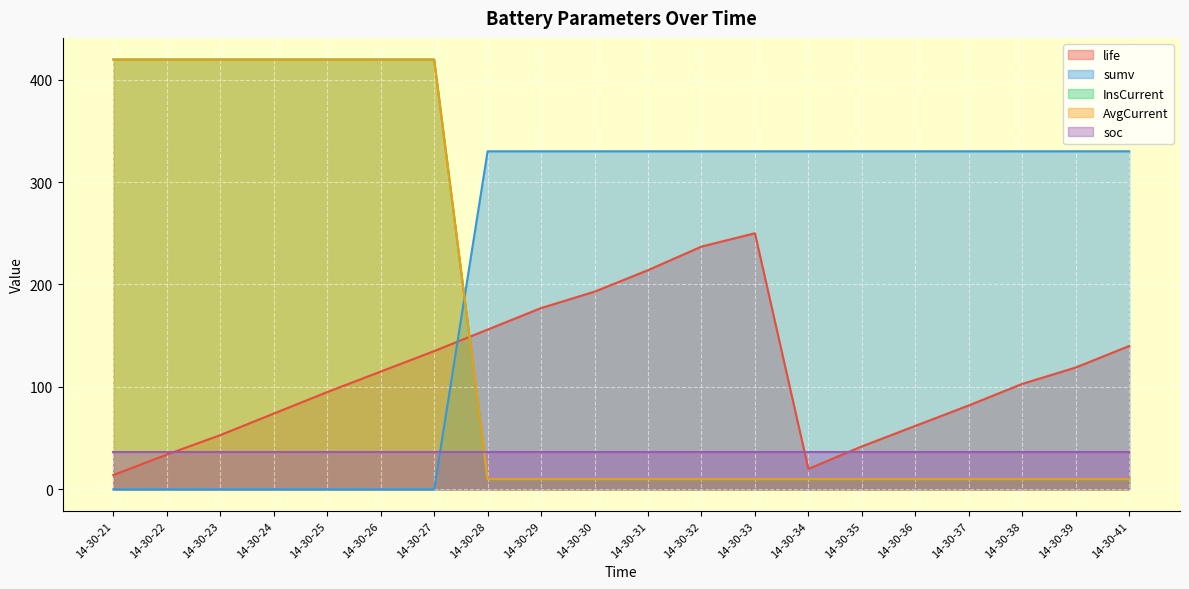

What is the sum of all sumv values?

4290.0